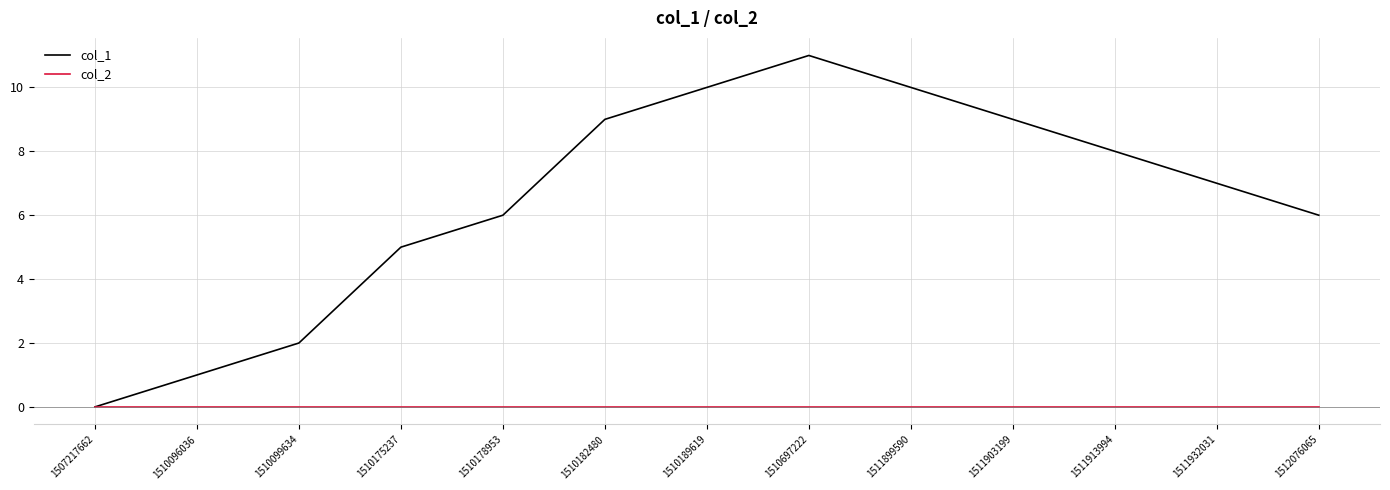

What is the average value of the col_1 series?

6